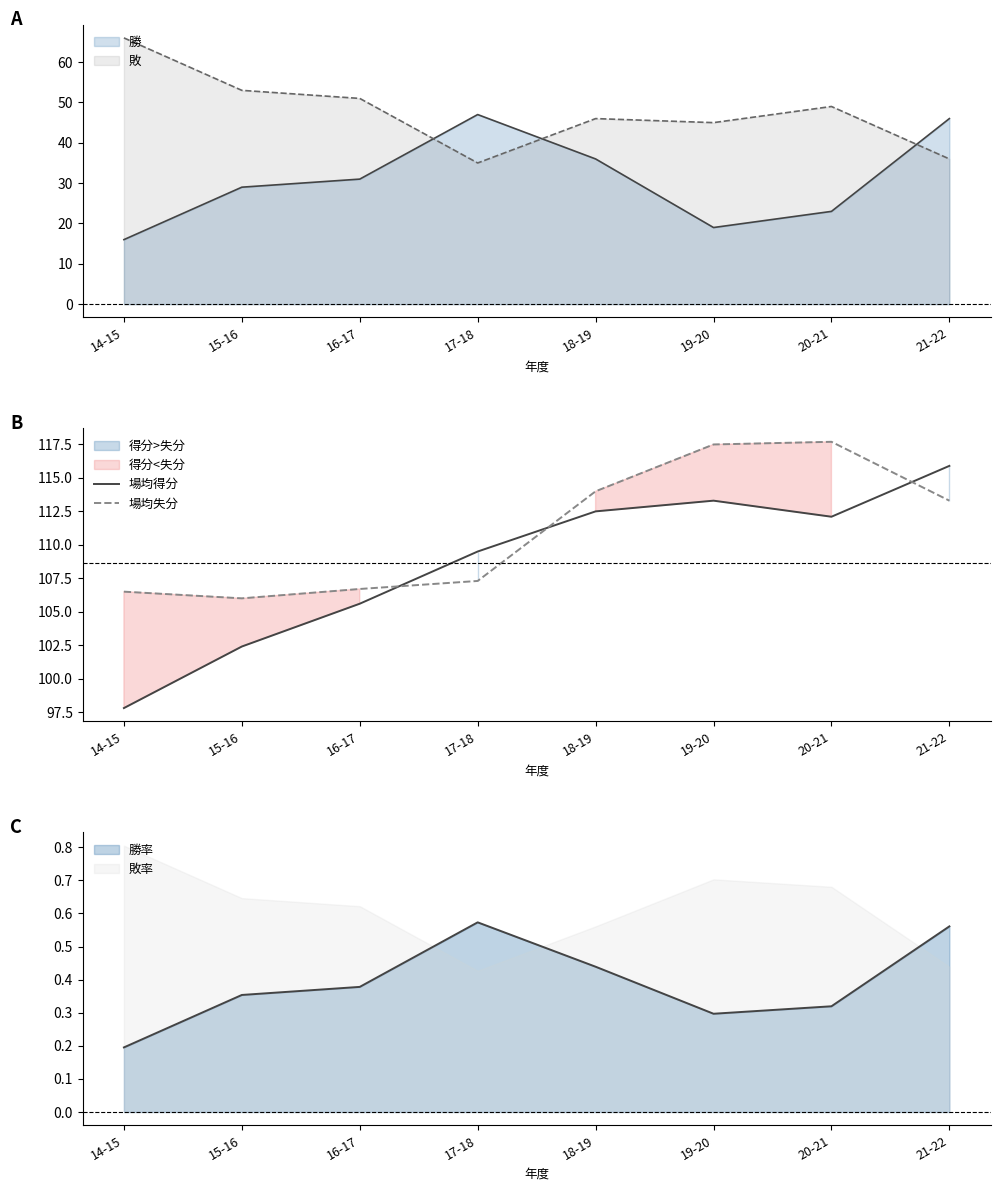

Which category has the highest value across all series?

20-21